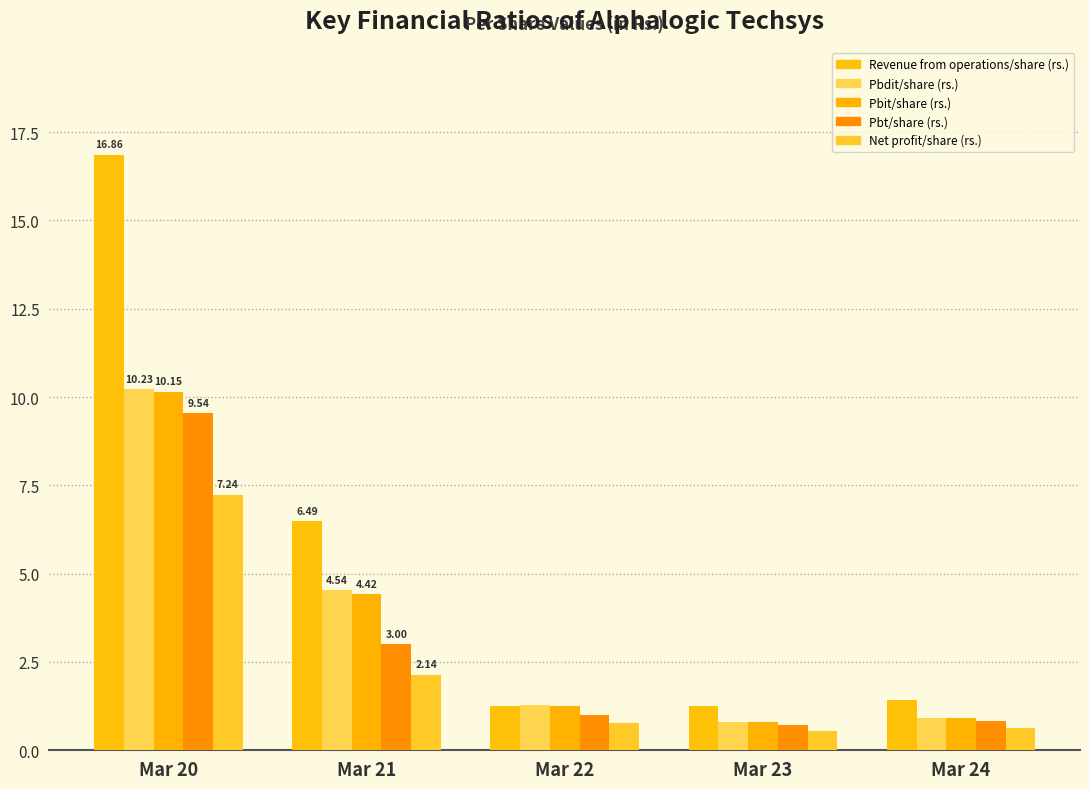

How many data points does each series have?

5